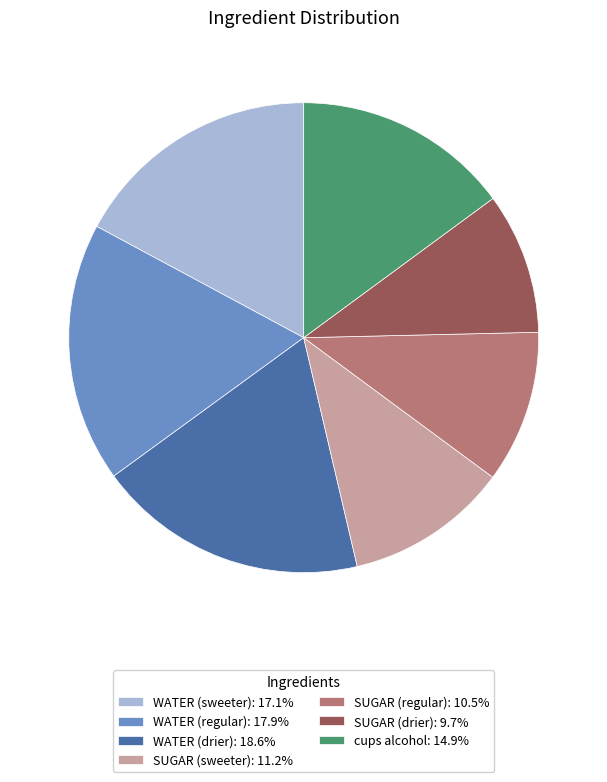

Do WATER (drier): 18.6% and WATER (regular): 17.9% together represent more than half of the pie?

No